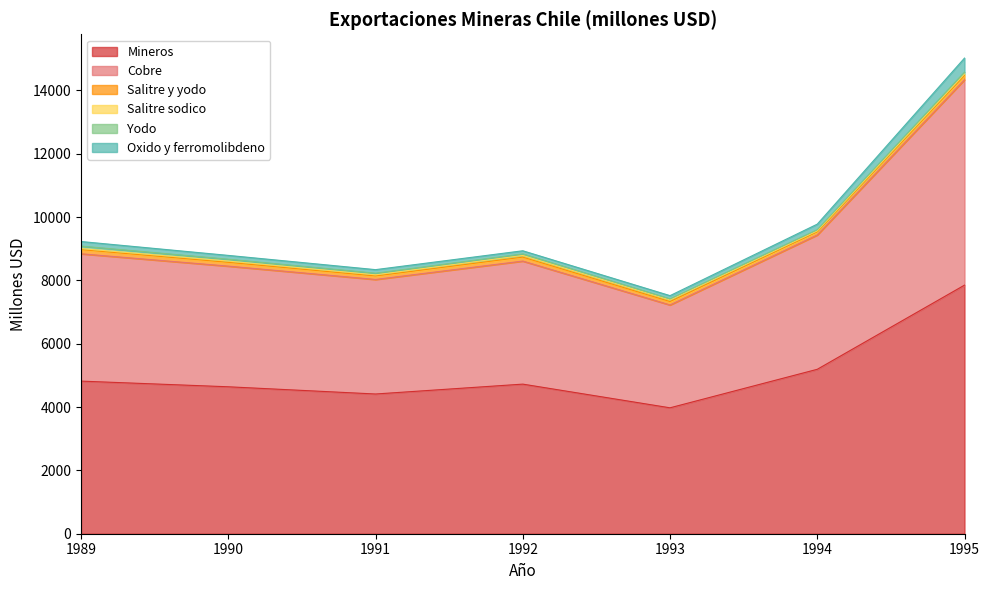

How many data points in Mineros are above 4724?

3